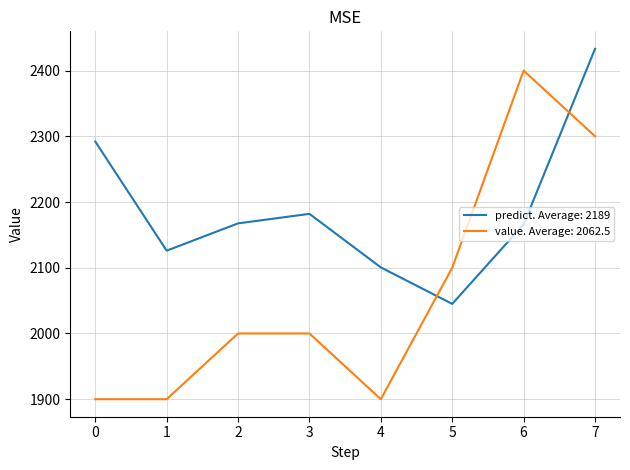

List the series in order of their peak value, lowest first.

value. Average: 2062.5, predict. Average: 2189